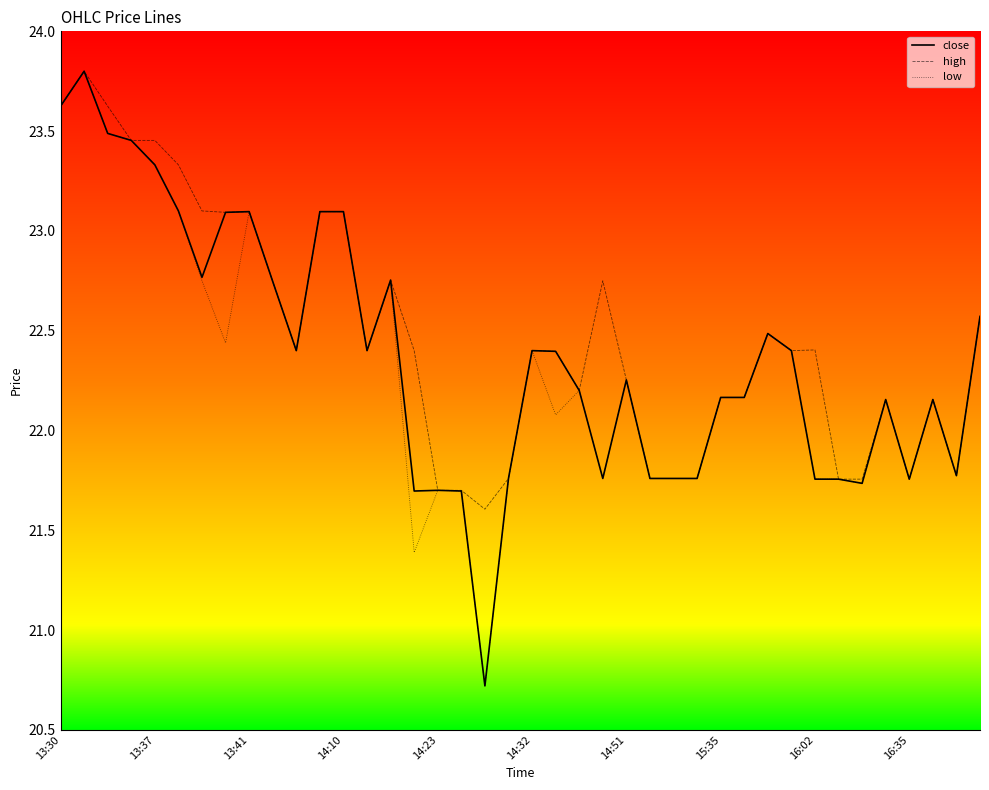

What is the lowest value of the close series?

20.7